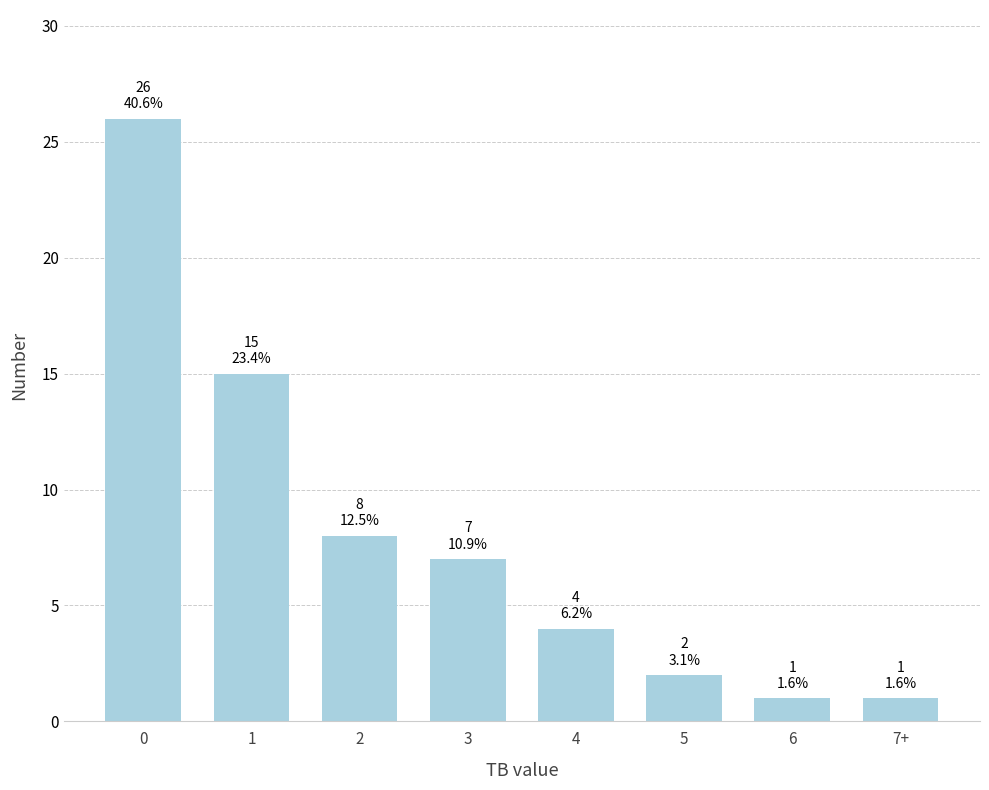

Reading left to right, transcribe all the data shown in this chart.

0=26	1=15	2=8	3=7	4=4	5=2	6=1	7+=1